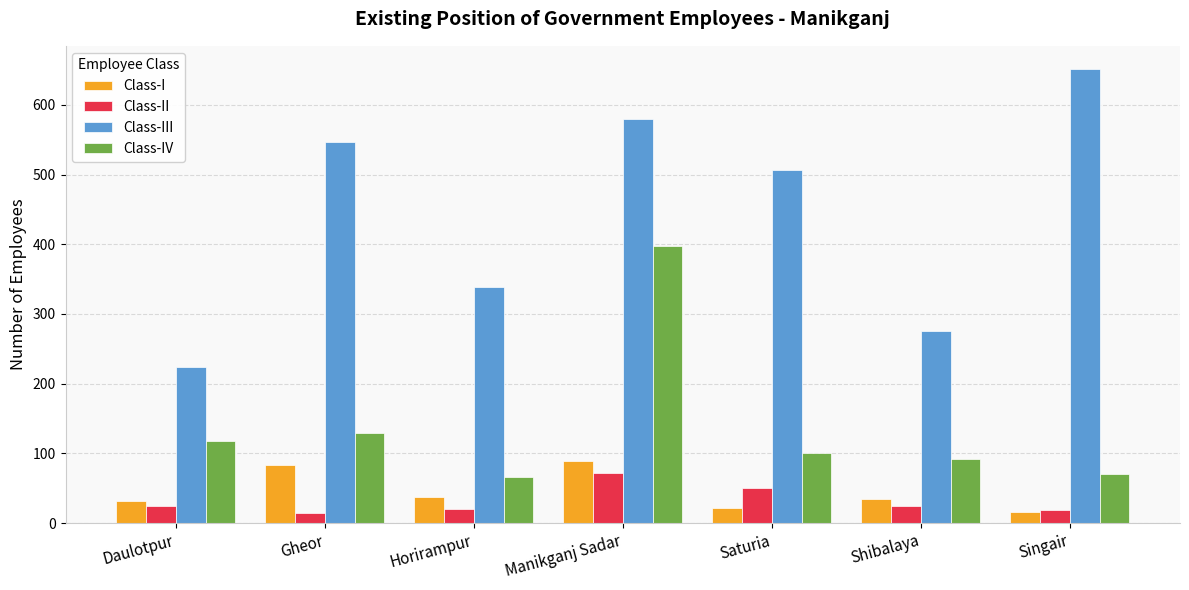

How many groups of bars are there?

7